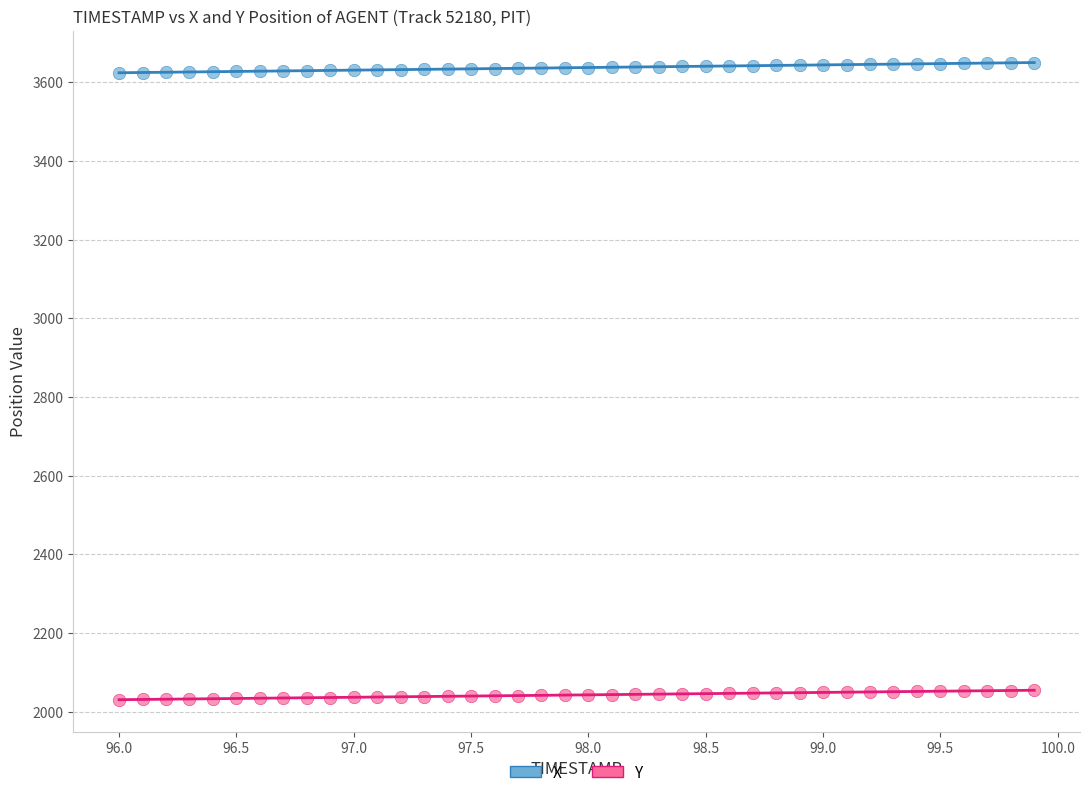

What is the X range (max minus min) for the scatter plot?

3.9